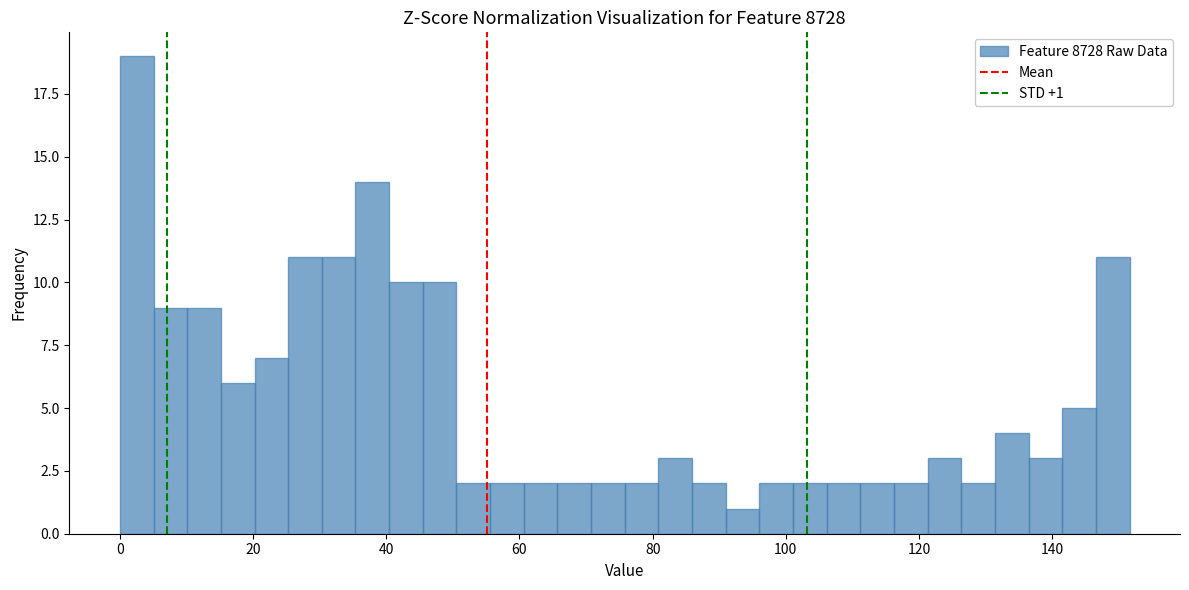

Read against the x-axis, roughly where is the centre of the tallest bar?

2